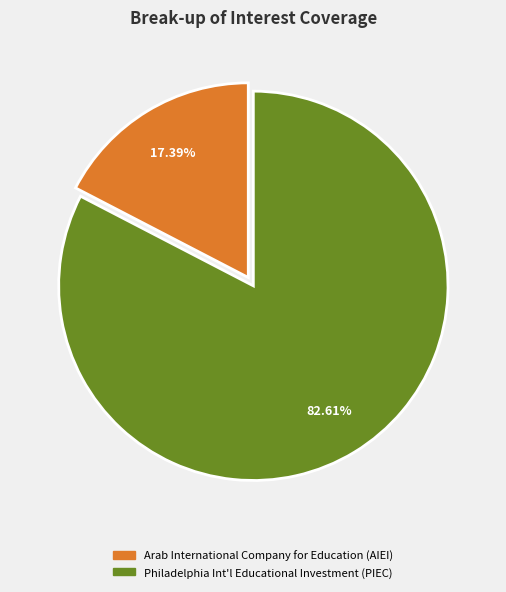

Which has a higher value, Arab International Company for Education (AIEI) or Philadelphia Int'l Educational Investment (PIEC)?

Philadelphia Int'l Educational Investment (PIEC)